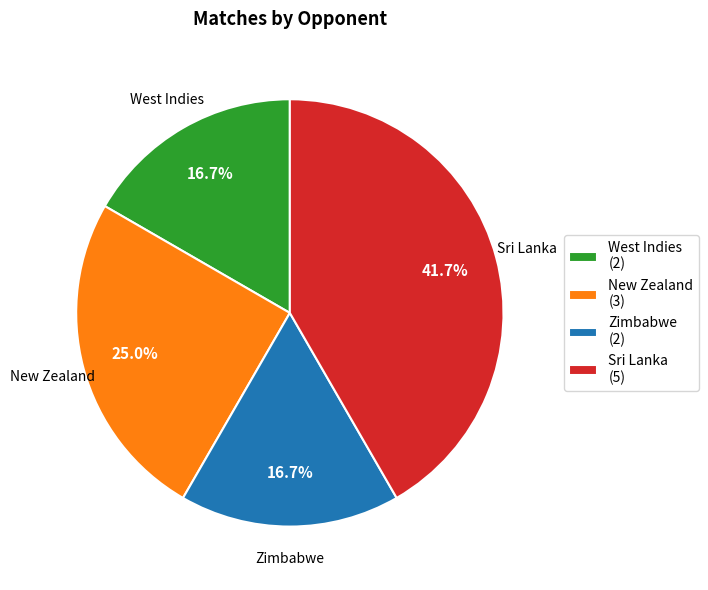

True or false: New Zealand accounts for 25% of the total.

True